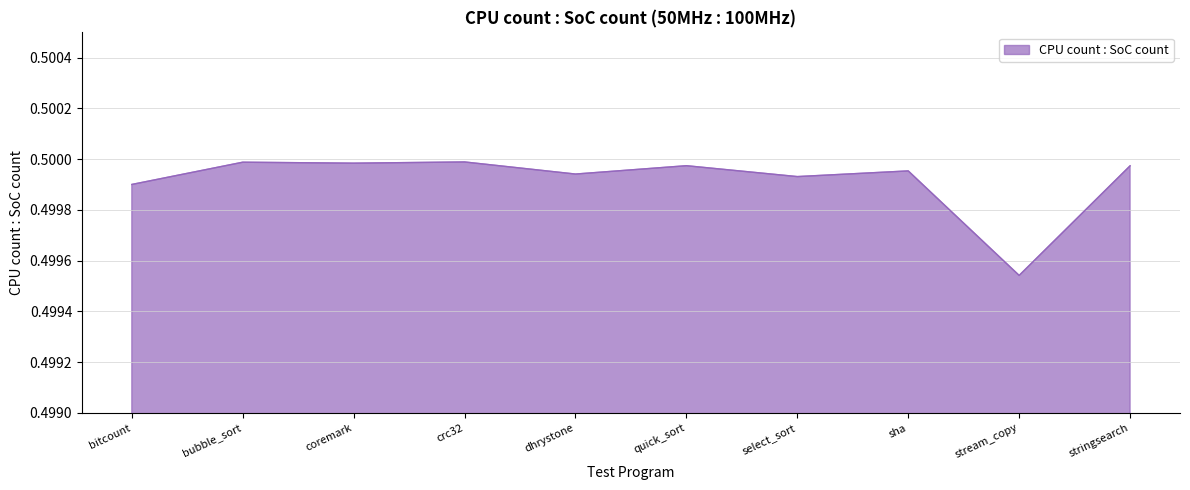

Which category has the lowest value across all series?

stream_copy